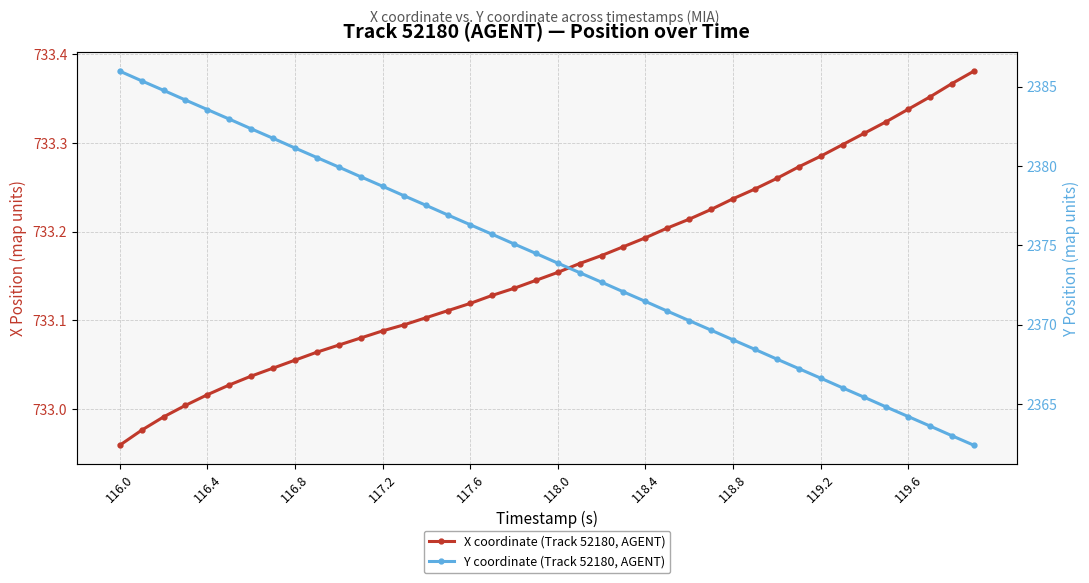

What are all the series names shown in the legend?

X coordinate (Track 52180, AGENT), Y coordinate (Track 52180, AGENT)